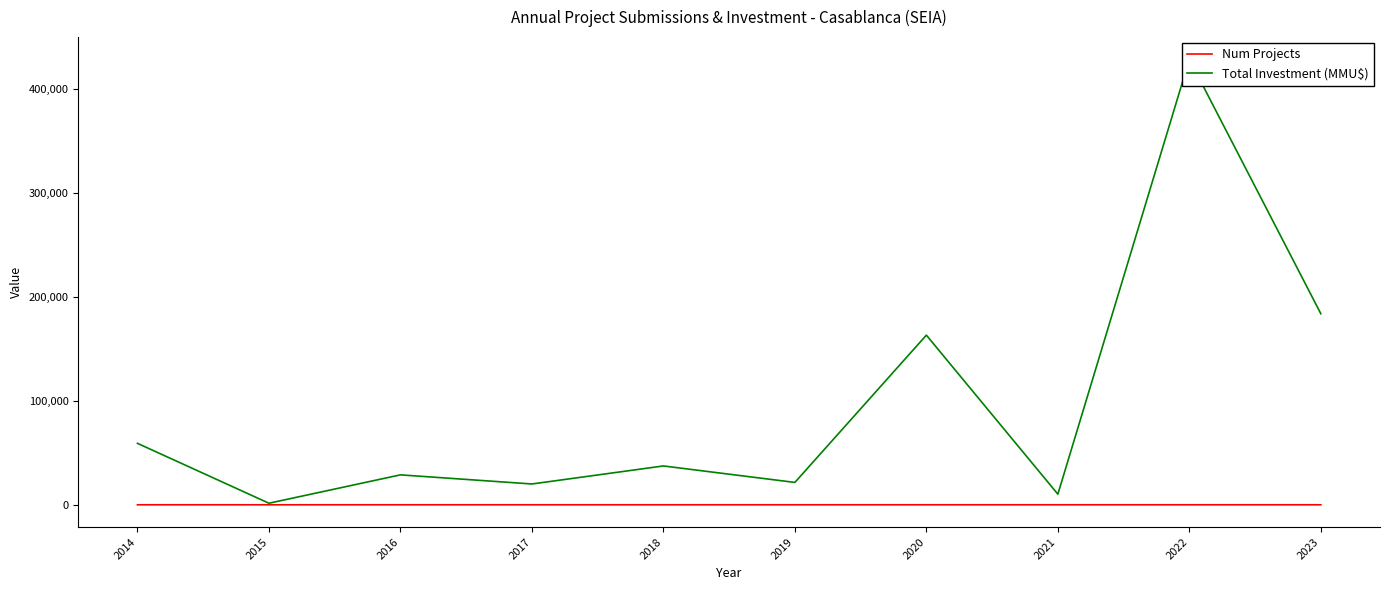

What is the greatest value displayed?

428000